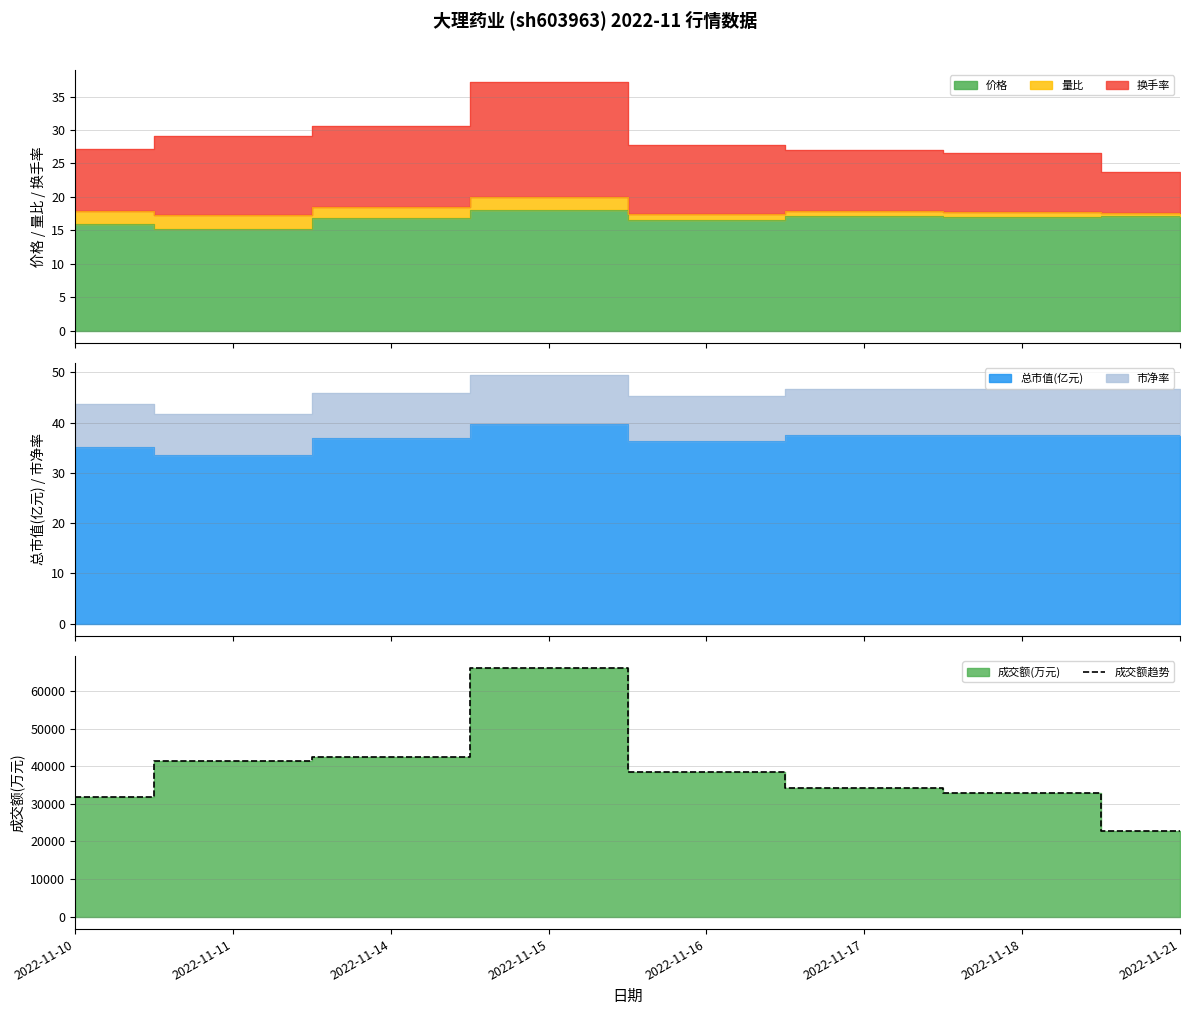

How many points are higher than both their immediate neighbors (excluding endpoints)?

1